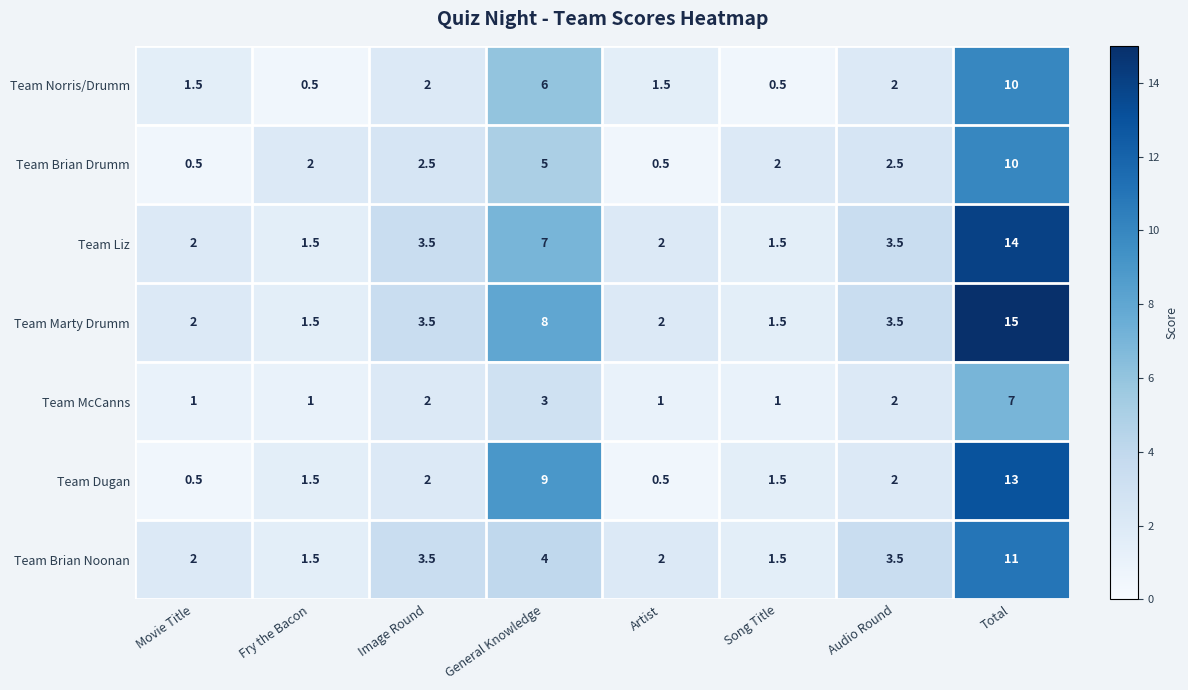

At which label is Team Marty Drumm closest to 8?

General Knowledge